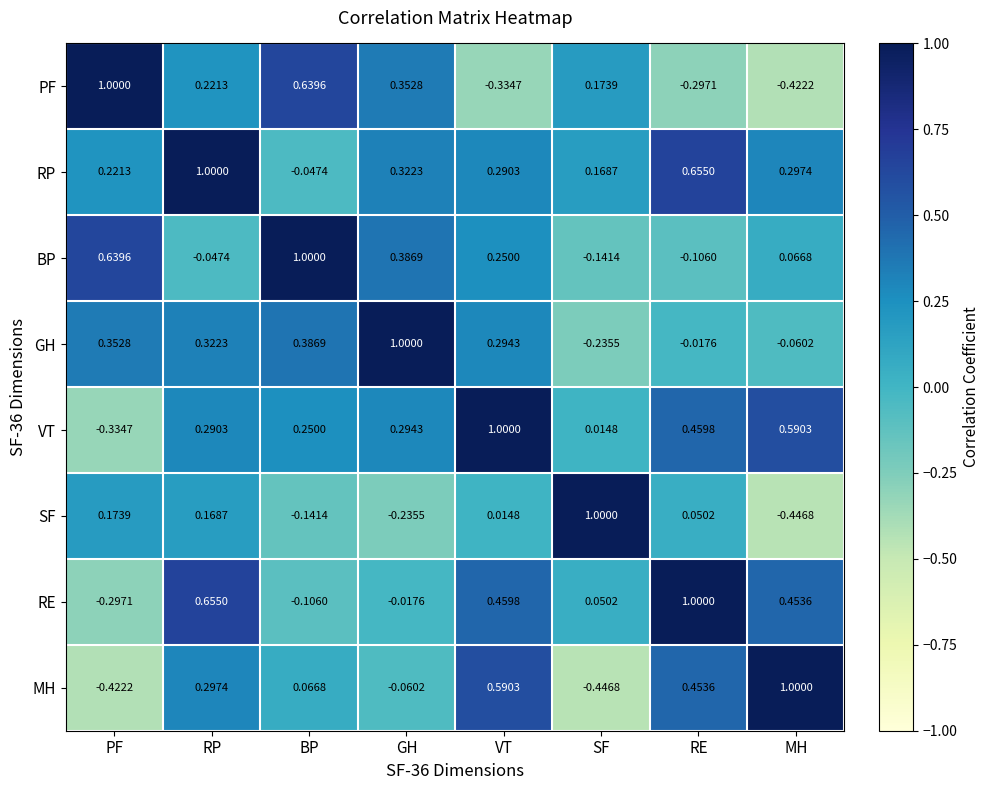

At which label does PF reach its peak?

PF